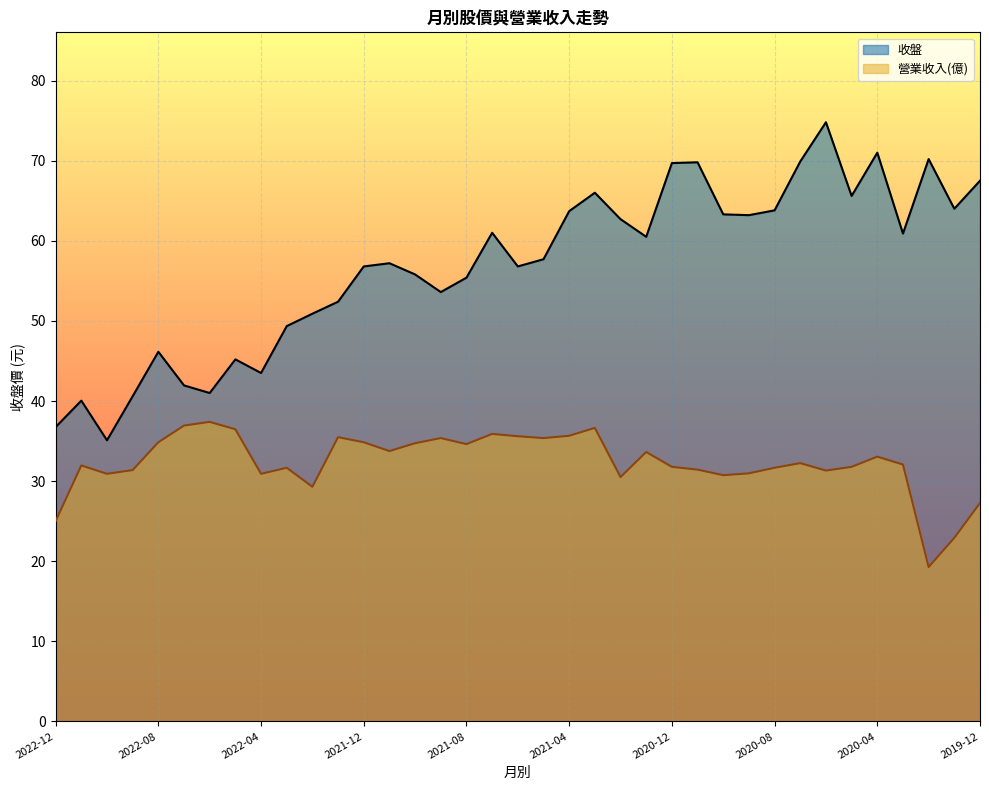

What is the lowest value of the 收盤 series?

35.1